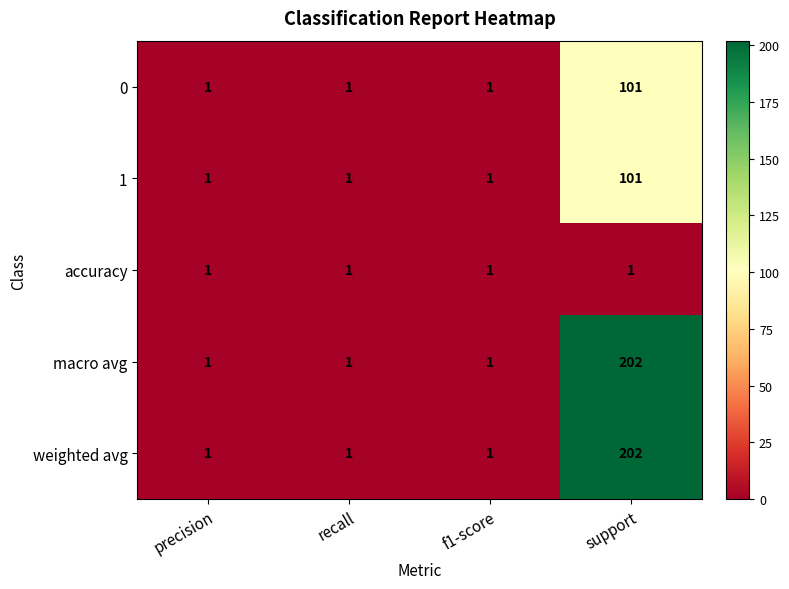

What is the average value of the macro avg series?

51